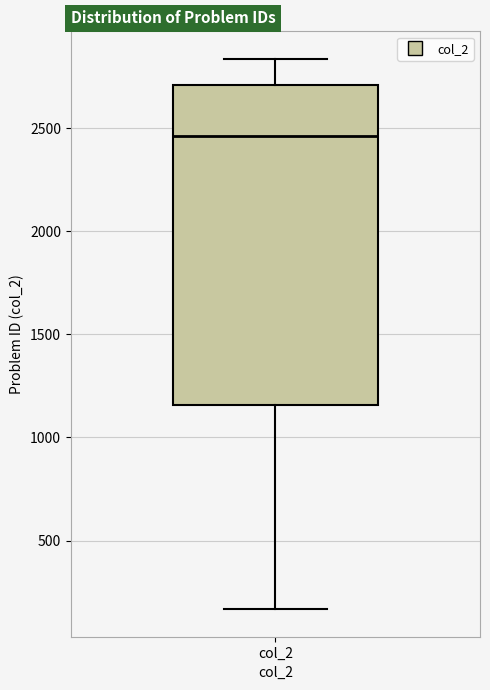

Where does the median line of the box for col_2 sit on the y-axis? The values are not printed on the chart, so give them approximately, as read against the axis.

2450